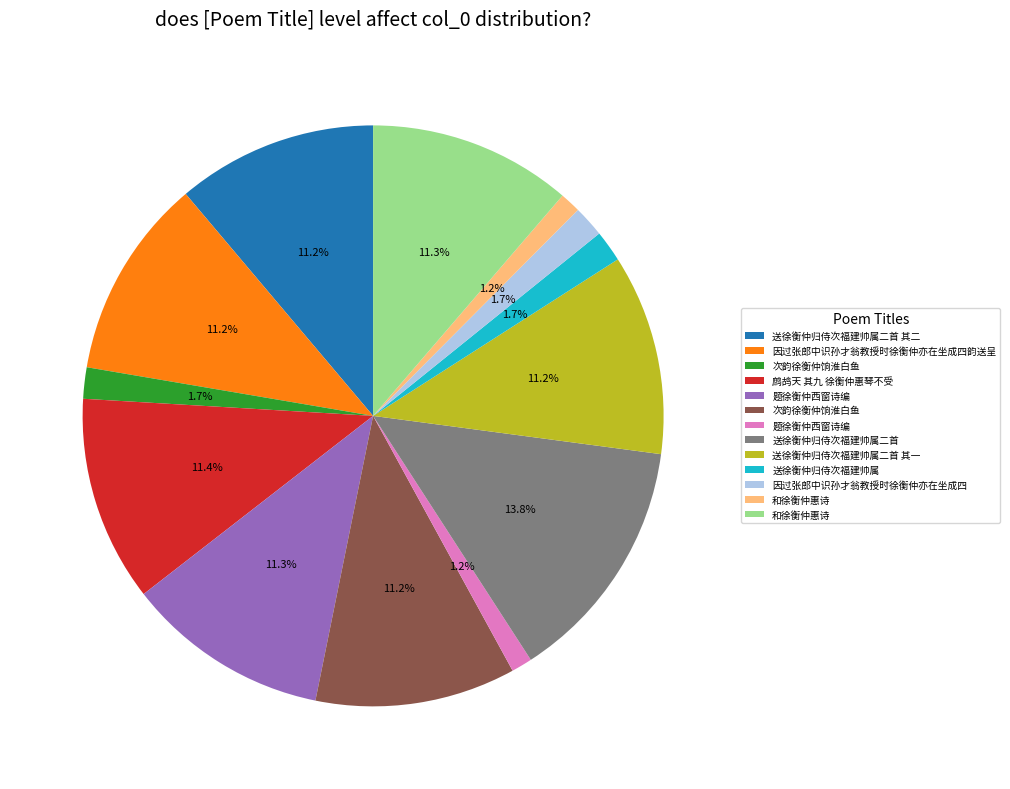

Is there any slice that represents more than half of the pie?

No